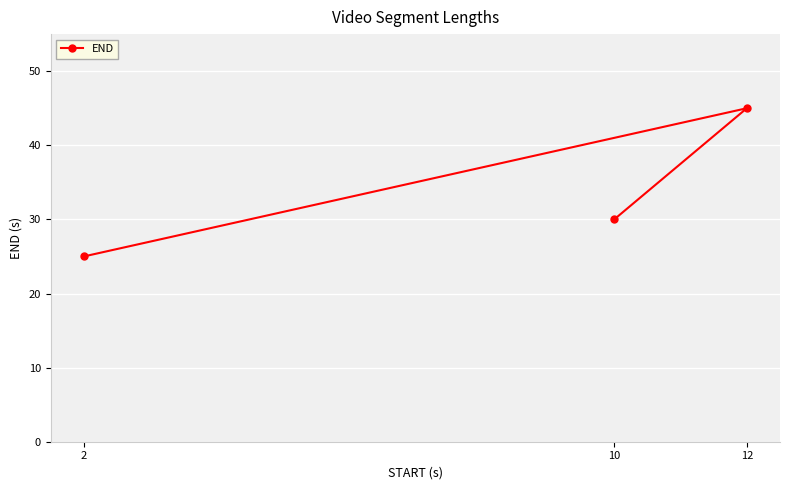

Where does the data first go above 30?

12